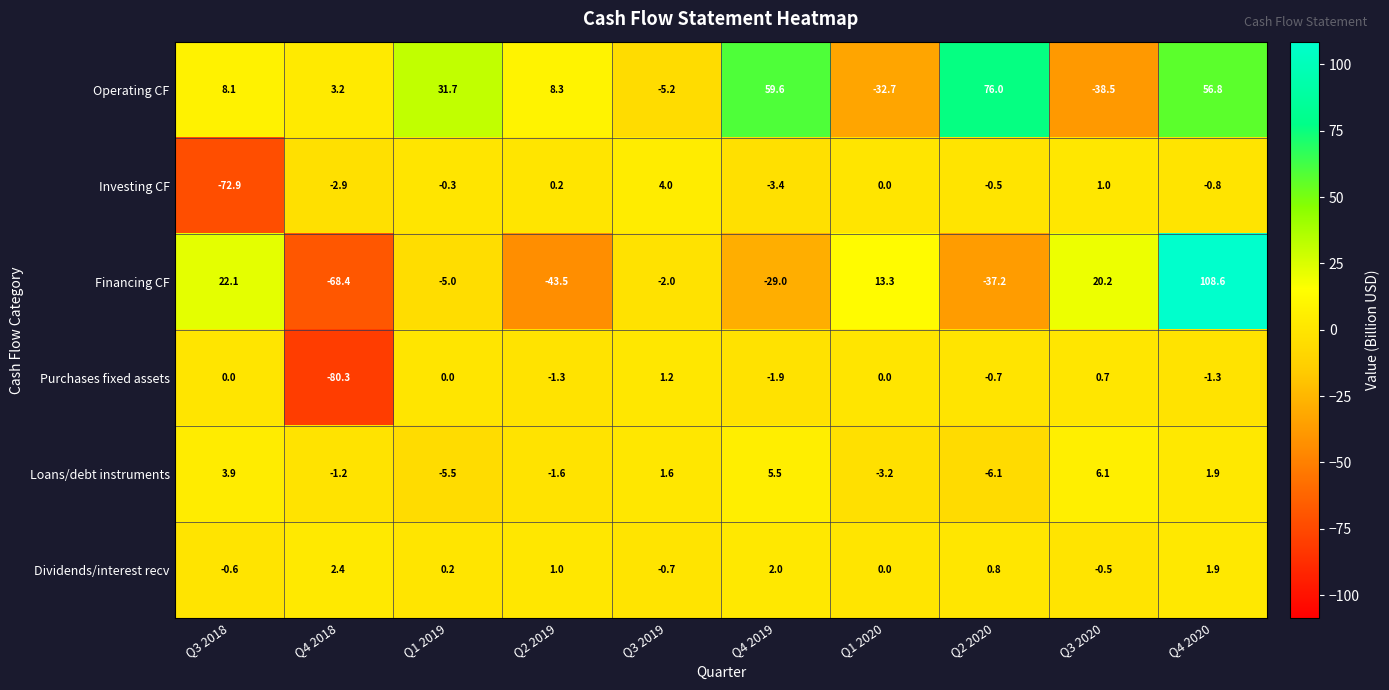

What is the greatest value displayed?

108.6